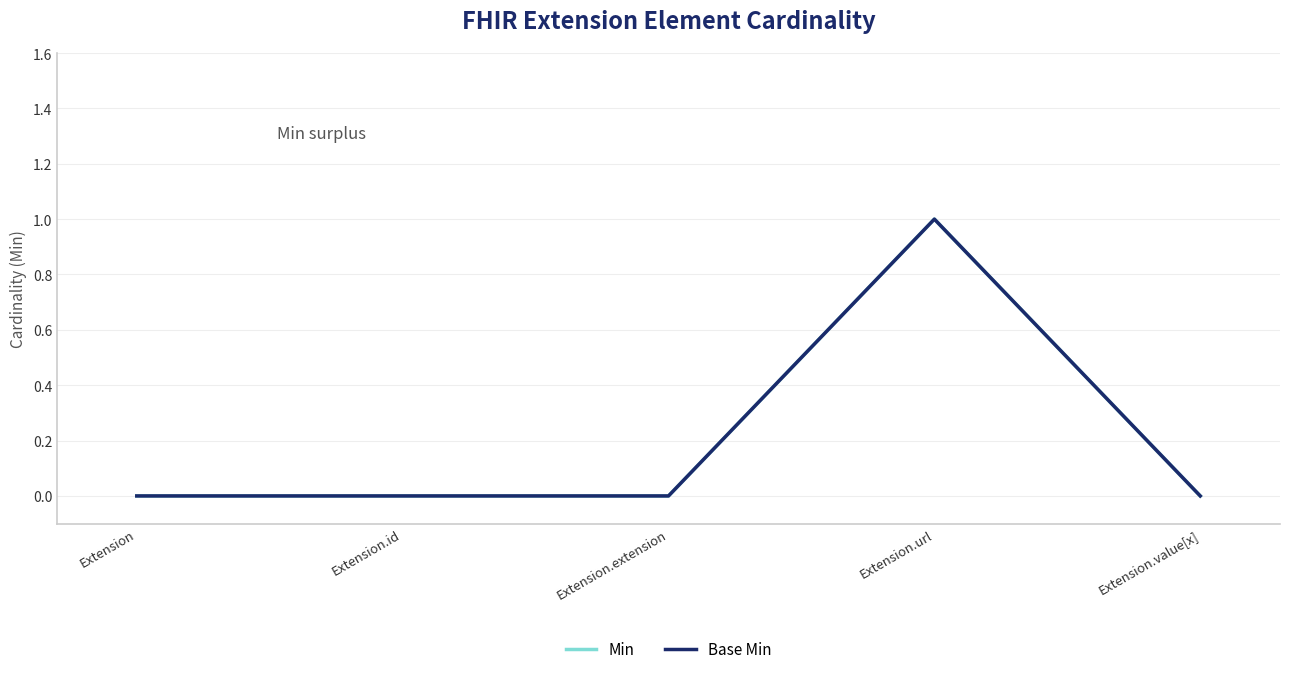

What is the maximum value shown in the chart?

1